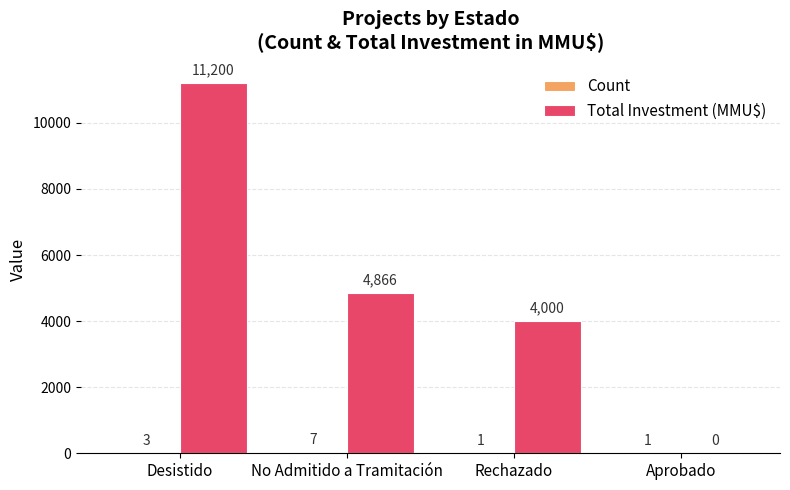

How many positive values does the Total Investment (MMU$) series have?

3